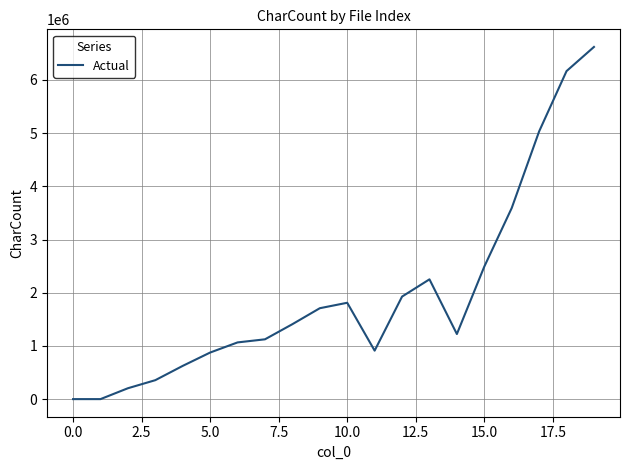

What is the difference between the maximum and minimum values?

6620495